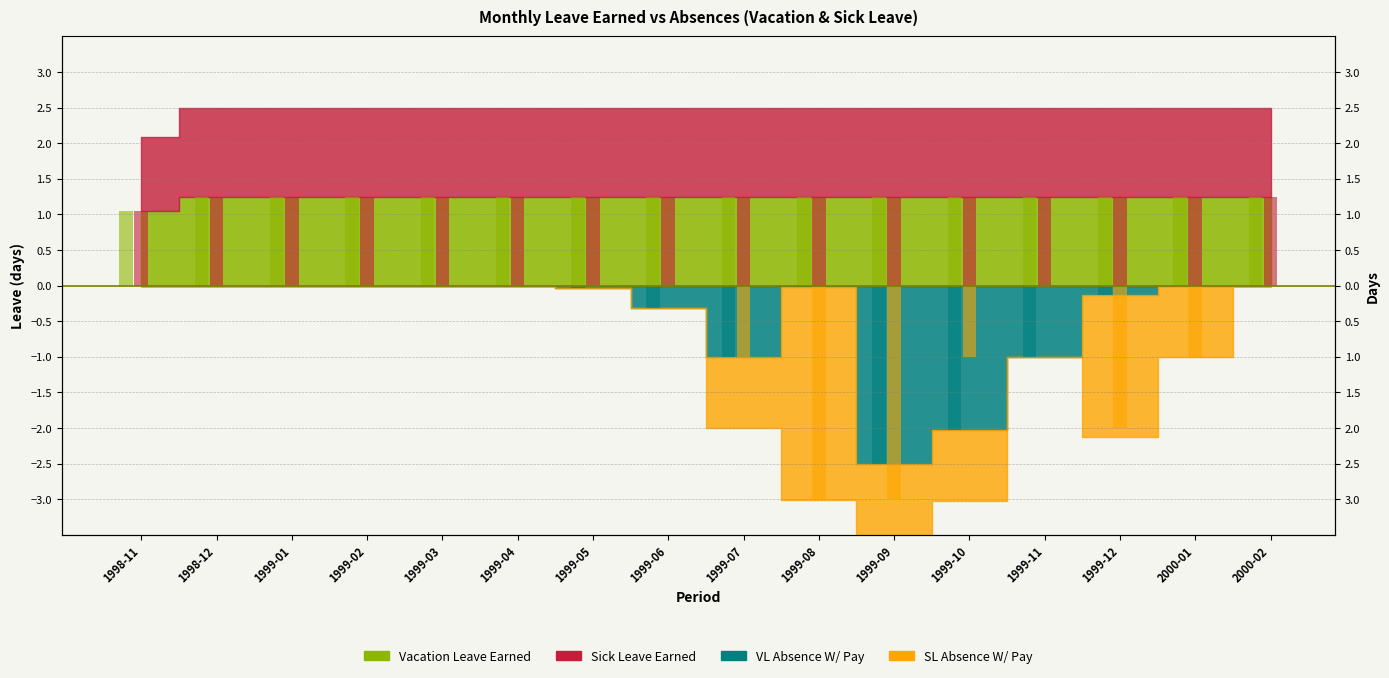

What is the difference between the second highest and minimum values in the VL Absence W/ Pay series?

2.5